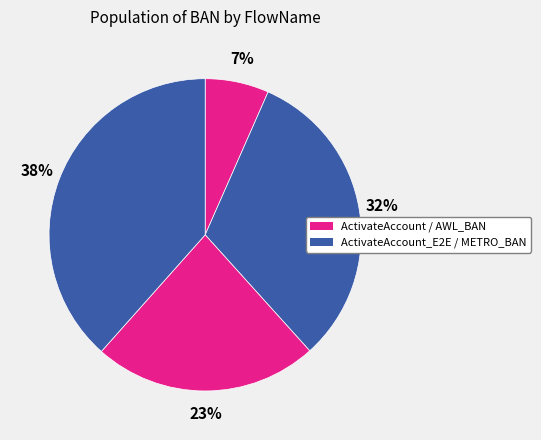

How many slices are in this pie chart?

4